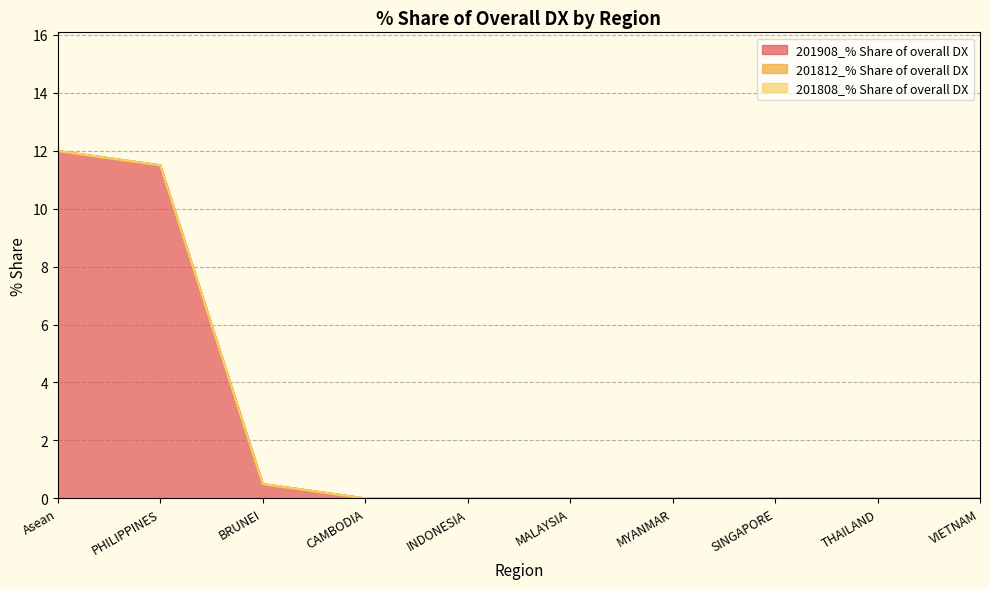

Is the value of 201808_% Share of overall DX at VIETNAM greater than the value of 201812_% Share of overall DX at BRUNEI?

No